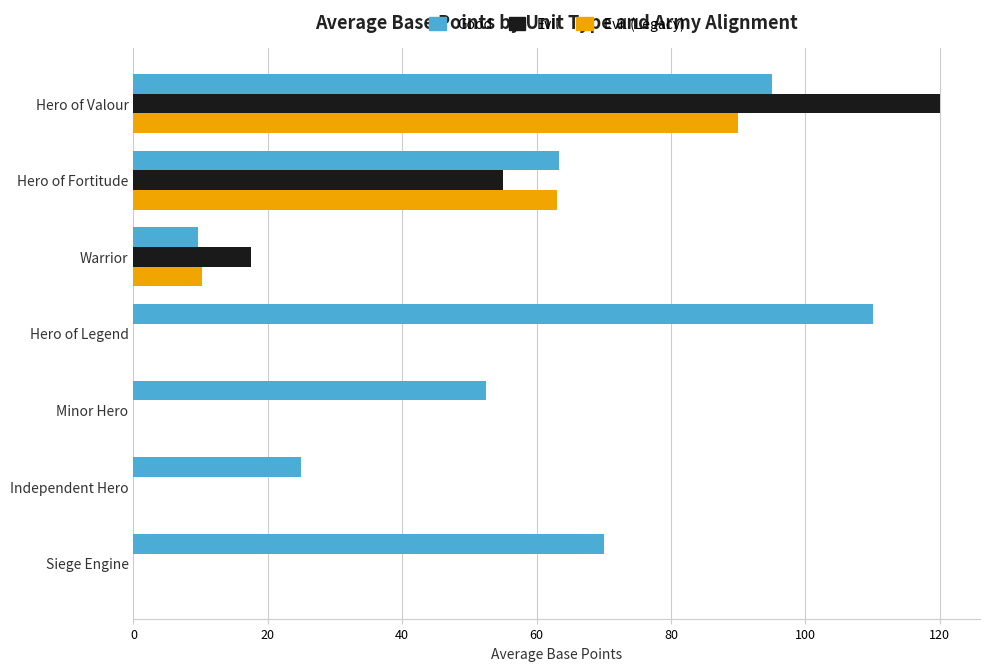

Which series has the largest total across all categories?

Good